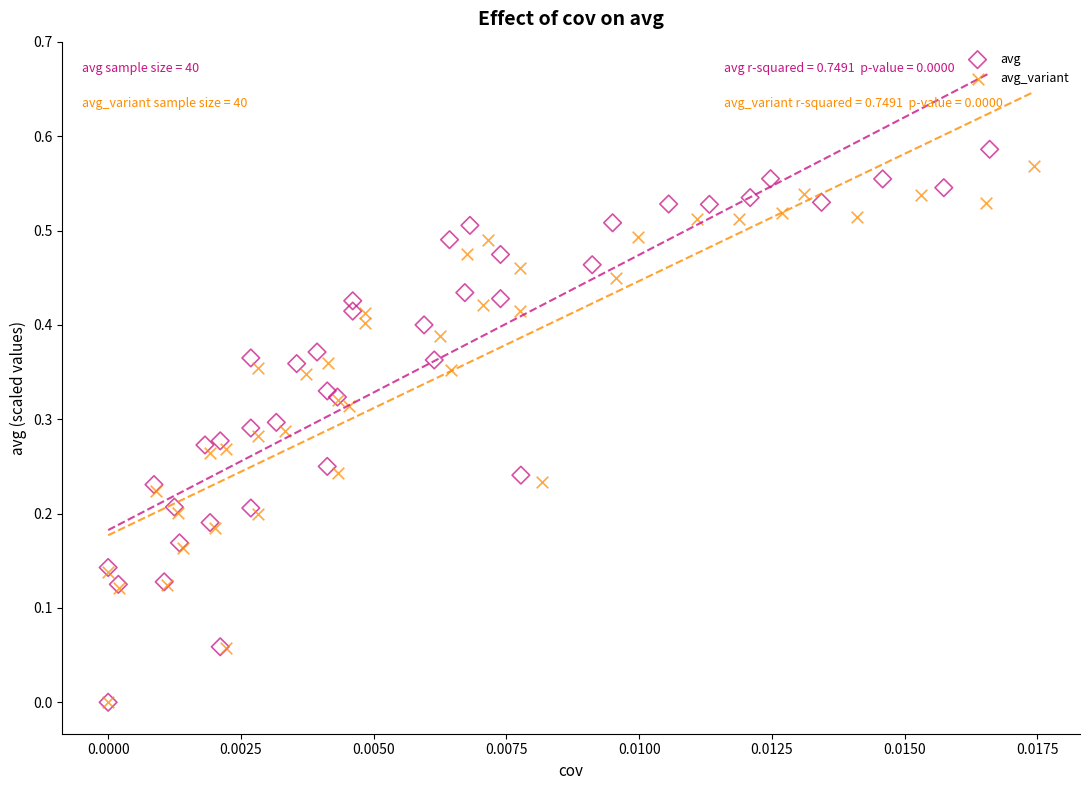

Which series has the largest Y range (max minus min)?

avg